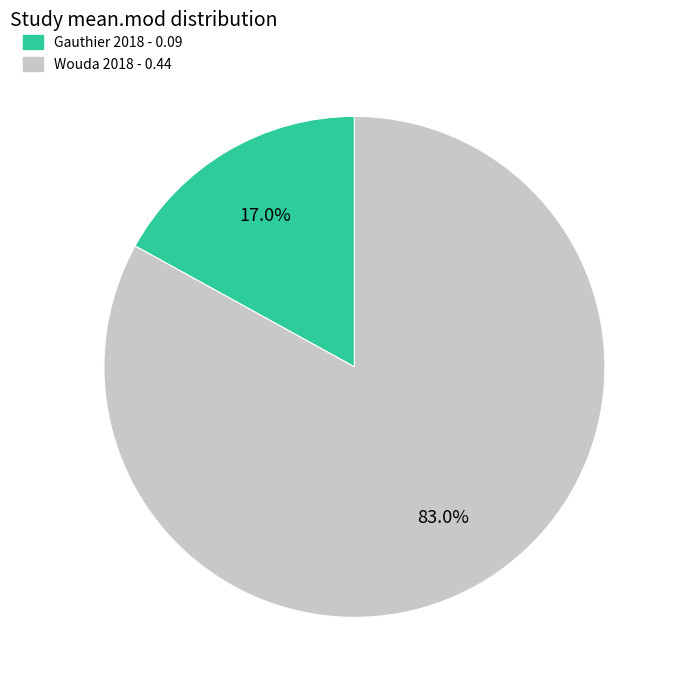

To the nearest percent, what portion does Wouda 2018 represent?

83%